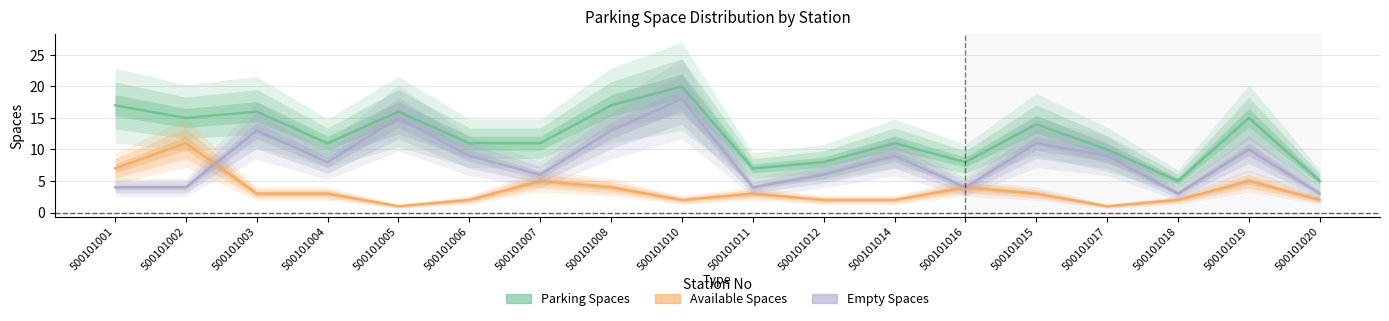

What is the total value across all series at 500101002?

30